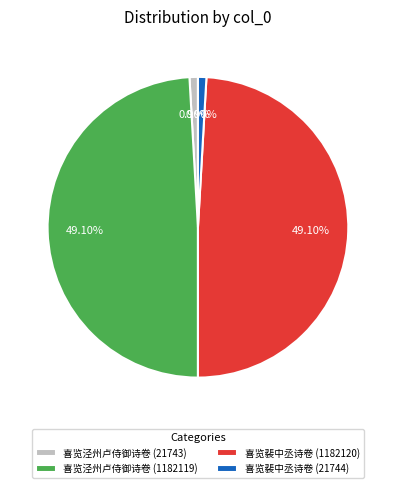

Is there any slice that represents more than half of the pie?

No